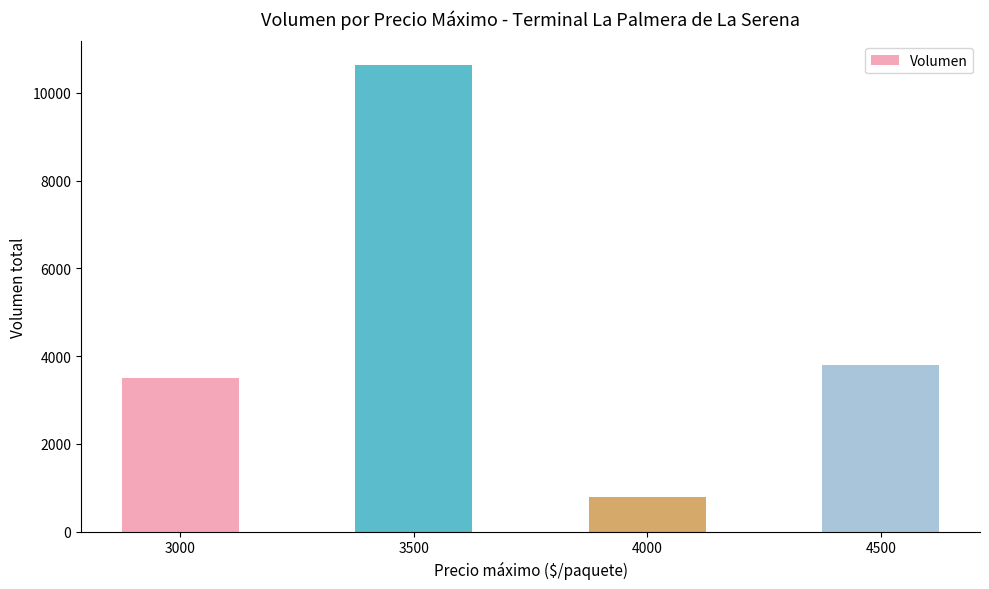

List the labels in order of value, largest first.

3500, 4500, 3000, 4000